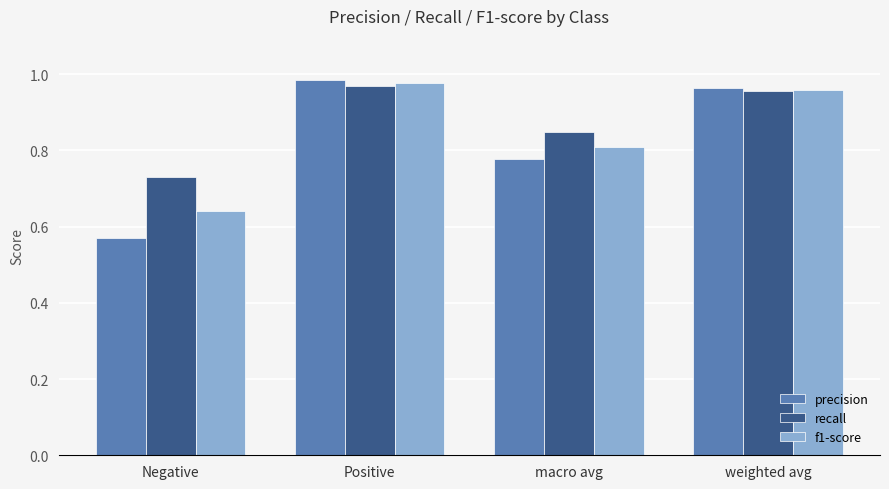

At Negative, list the series in order from largest to smallest.

recall, f1-score, precision